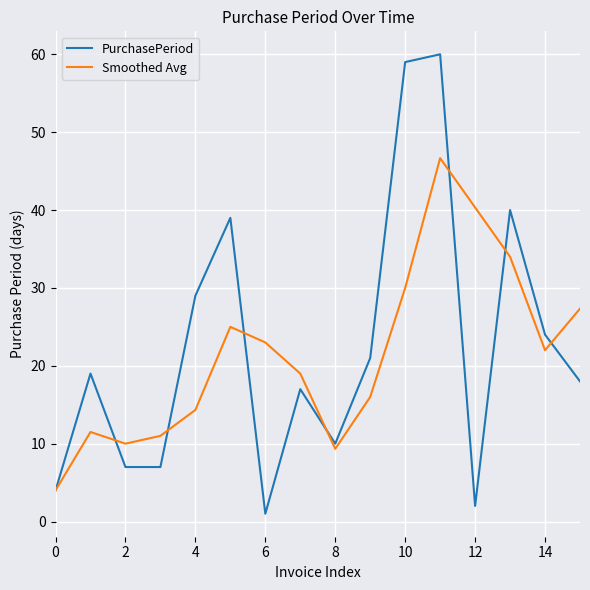

What is the maximum value for PurchasePeriod?

60.0